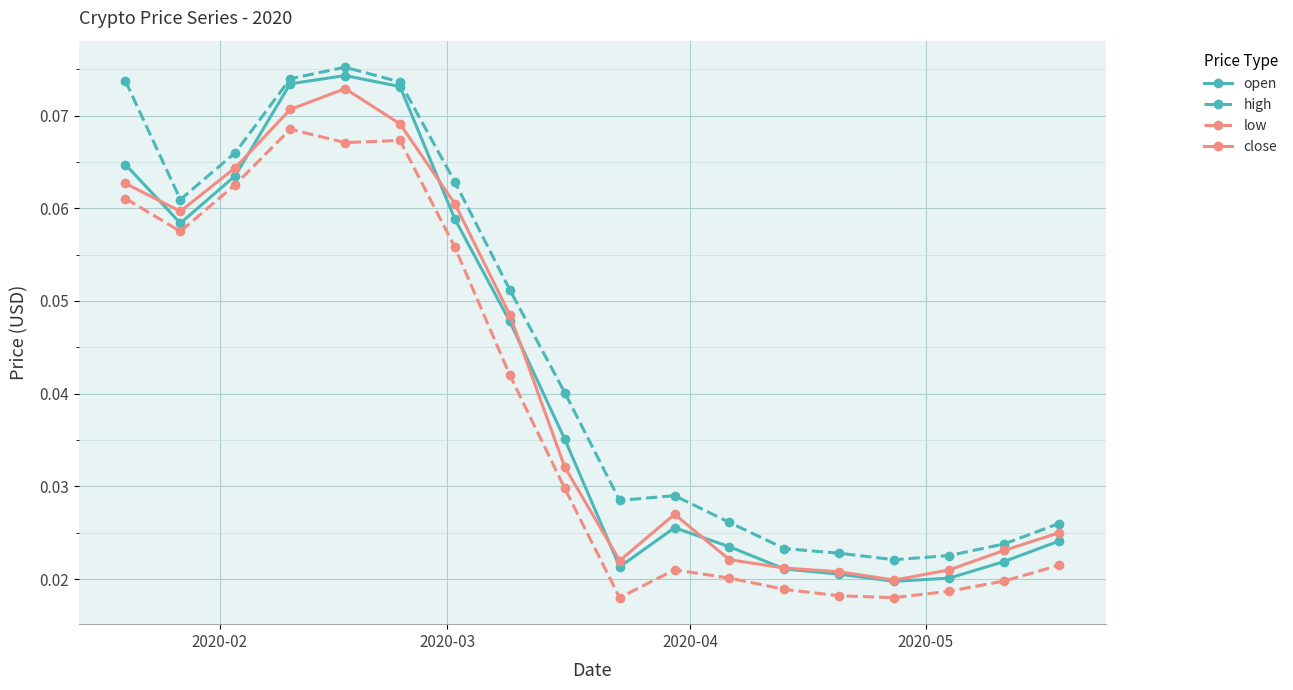

Count the high values in the range 0 to 1.

18